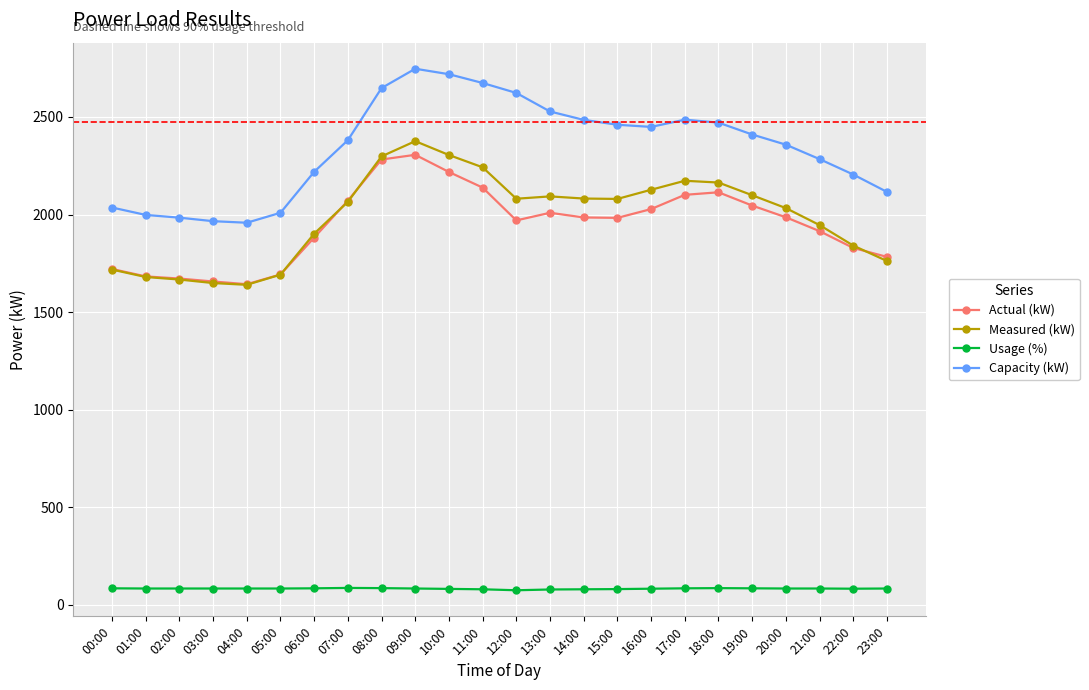

What value does the Usage (%) series have at 16:00, to the nearest 5?

85